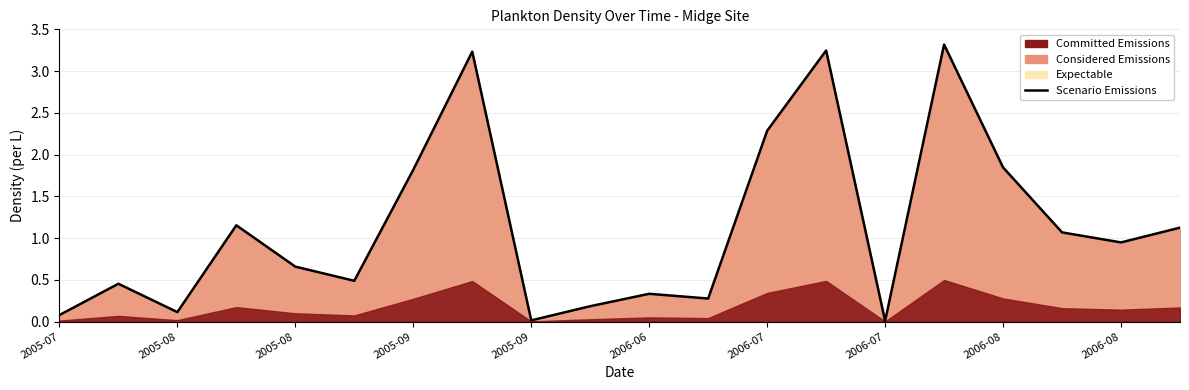

The chart shows a value of 0.0 at 2005-07. True or false?

False